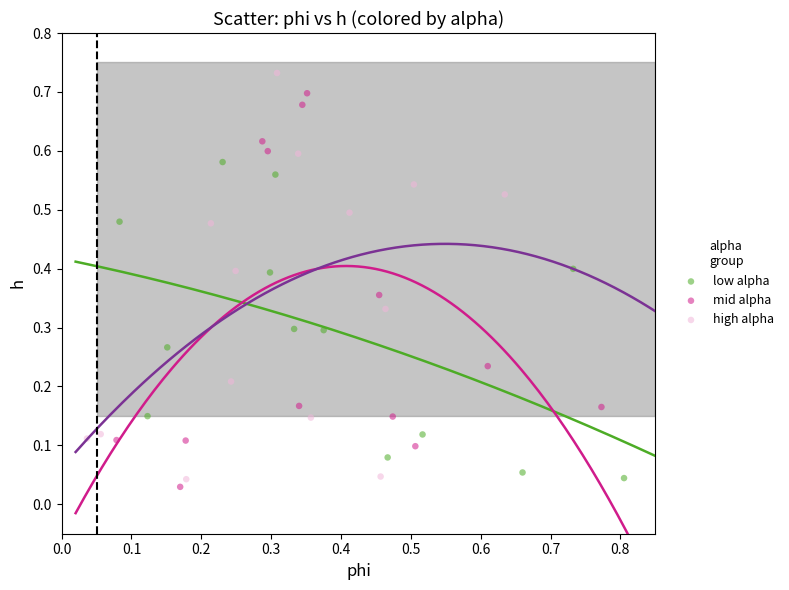

Which series reaches the maximum Y coordinate?

high alpha